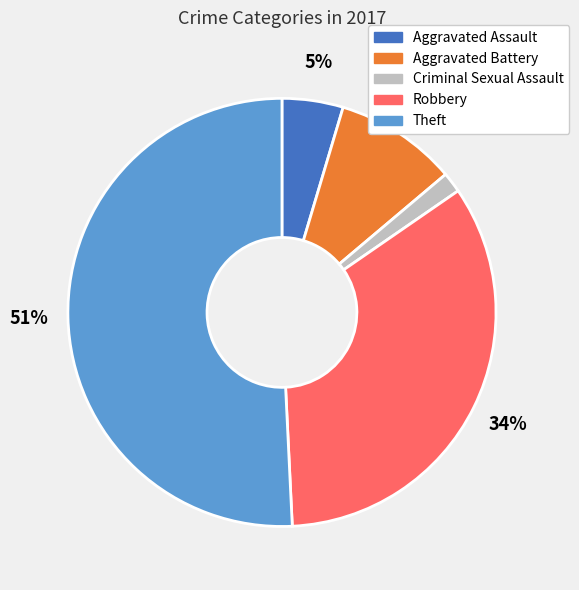

Which category has the biggest portion of the pie?

Theft